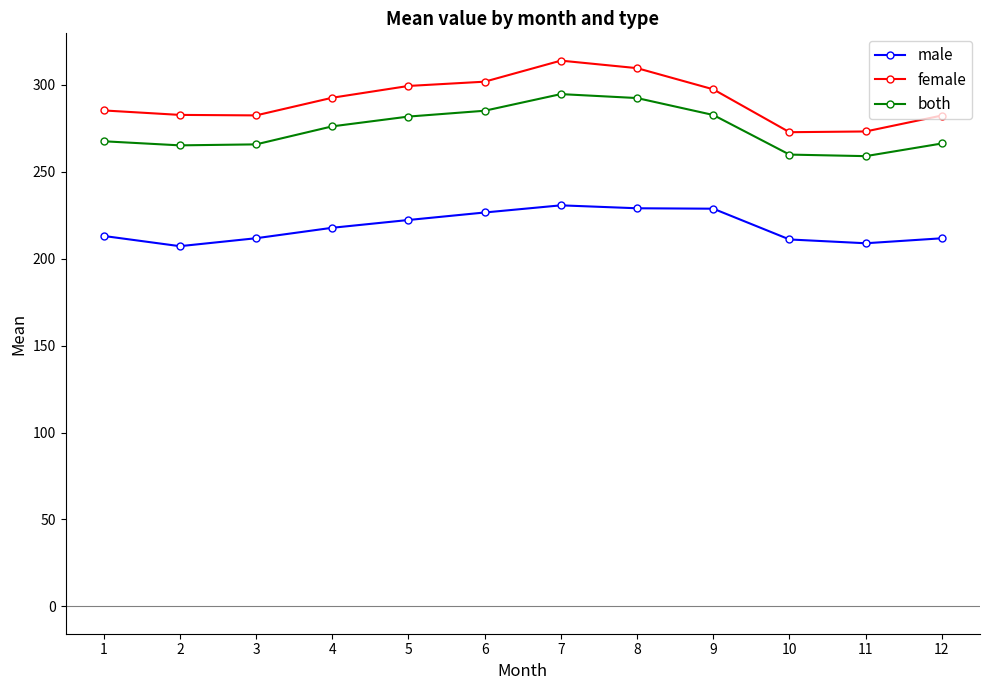

Does the chart have visible grid lines?

No